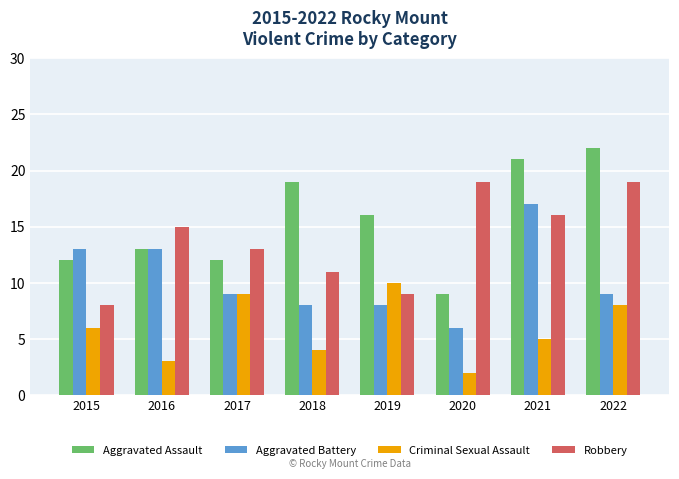

Does the chart contain stacked bars?

No